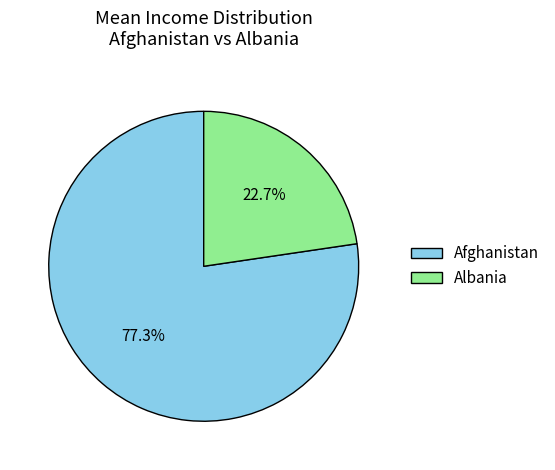

Do Afghanistan and Albania together represent more than half of the pie?

Yes